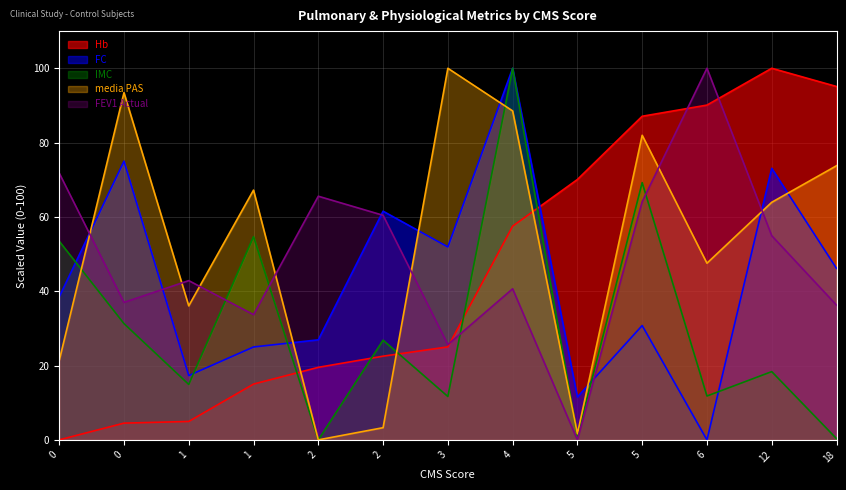

At which category does FC reach its first local valley?

1